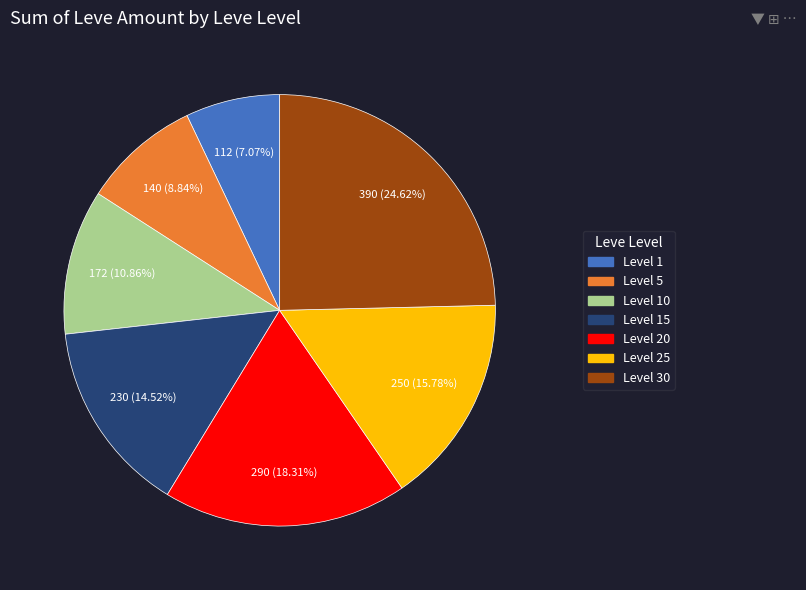

Is there any slice that represents more than half of the pie?

No